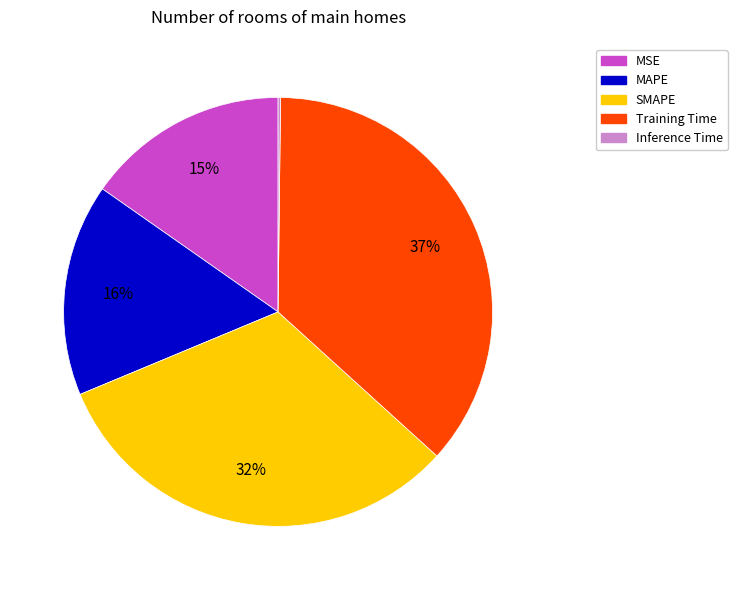

Approximately how many times larger is the value at MAPE compared to Training Time?

0.4